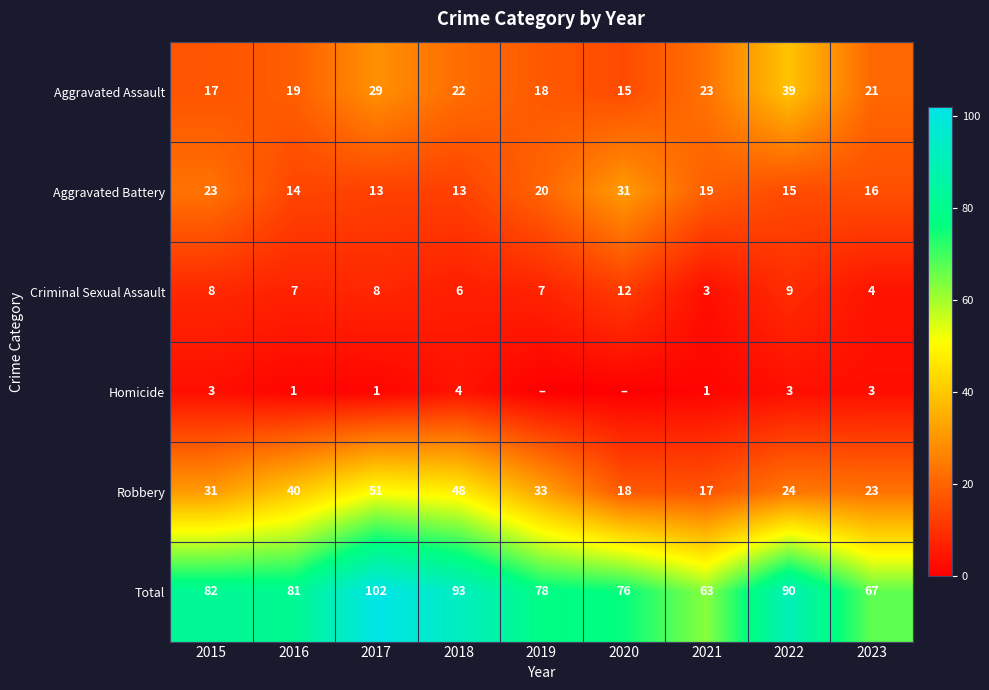

Rank the series at 2021 from lowest to highest value.

Homicide, Criminal Sexual Assault, Robbery, Aggravated Battery, Aggravated Assault, Total